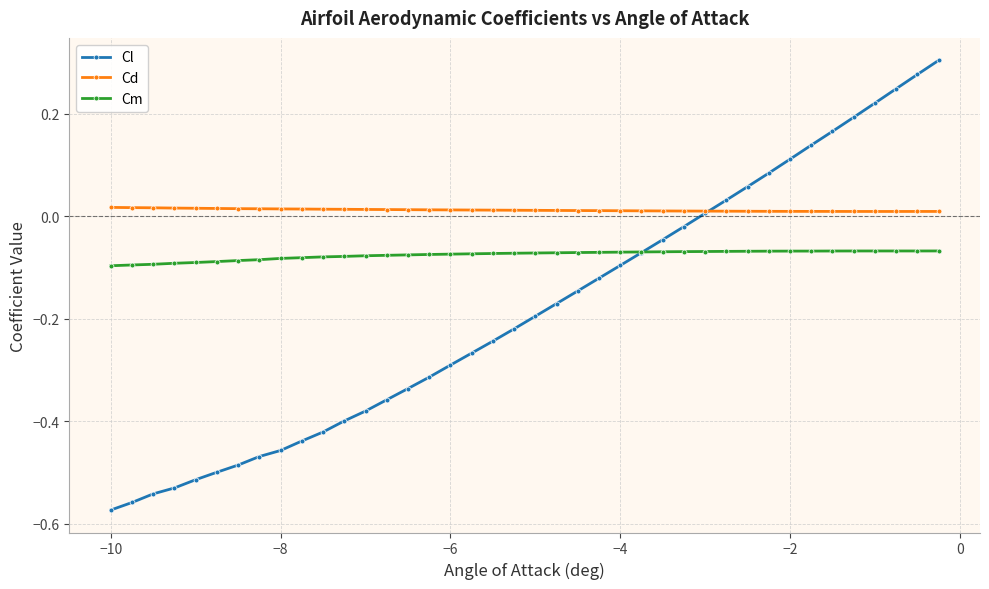

How many categories are shown in the chart?

40